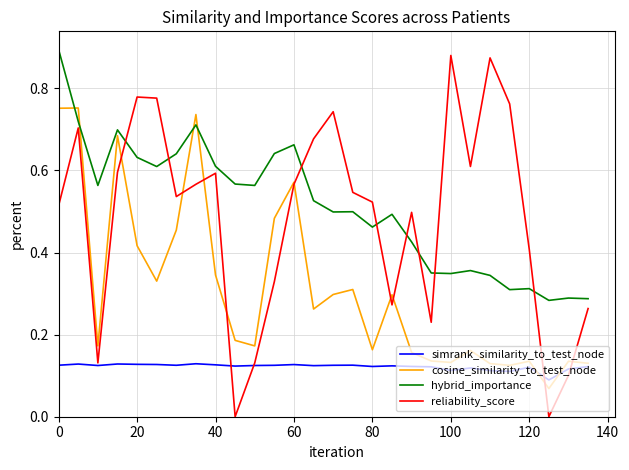

Which series has the largest range (max minus min)?

reliability_score